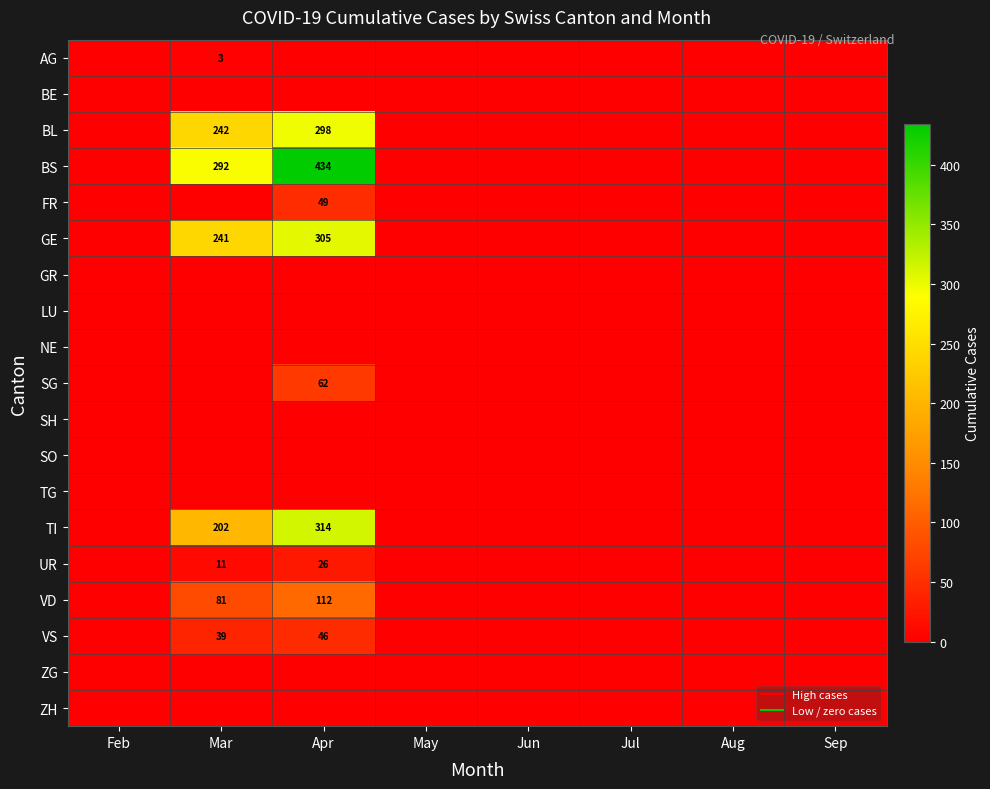

Is the value of TI at Apr greater than the value of SO at Jun?

Yes